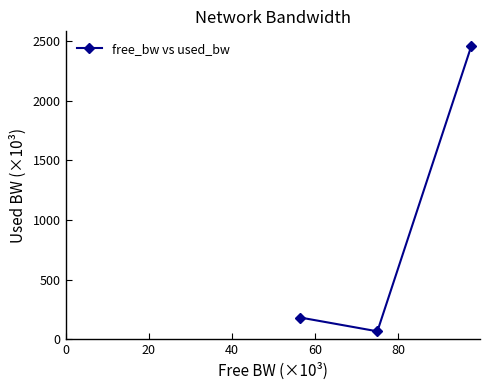

What is the maximum value shown in the chart?

2459.8